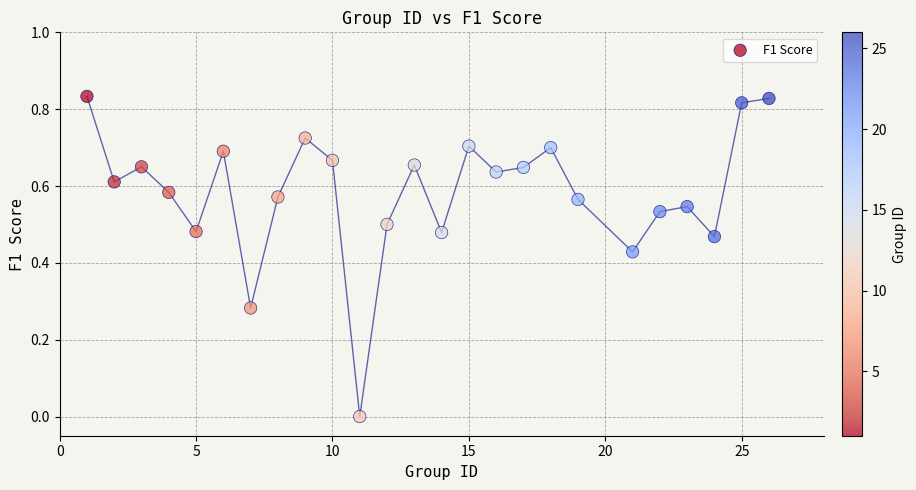

What is the range of X values (max minus min)?

25.0